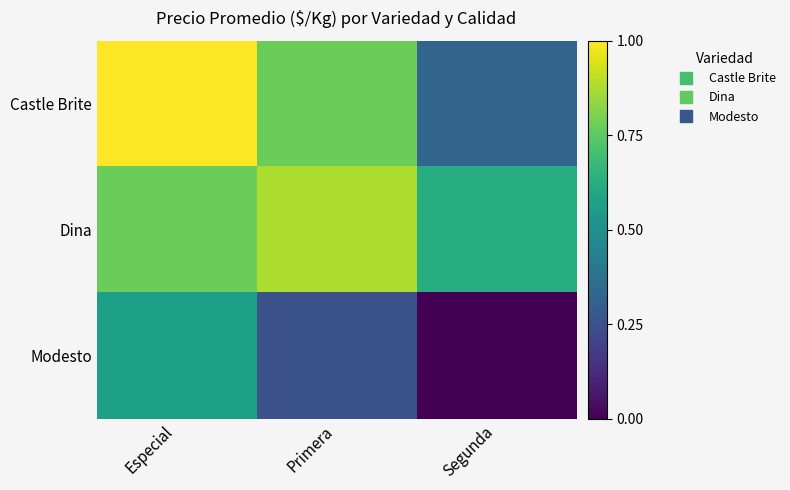

Reading left to right, transcribe all the data shown in this chart.

Castle Brite: Especial=1.0	Primera=0.8	Segunda=0.3
Dina: Especial=0.8	Primera=0.9	Segunda=0.6
Modesto: Especial=0.6	Primera=0.2	Segunda=0.0